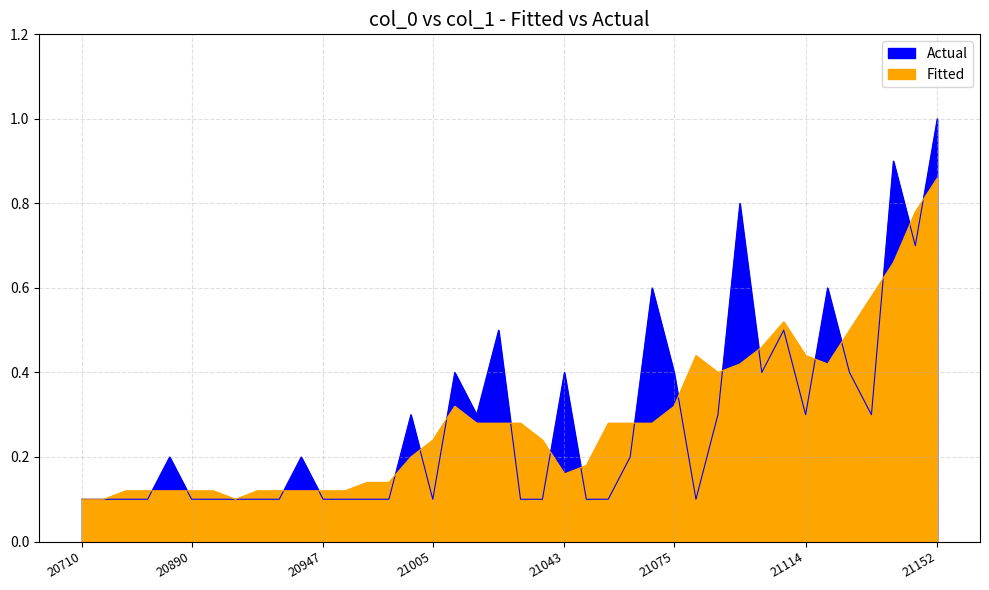

What is the difference between the values at 18 and 38?

0.4